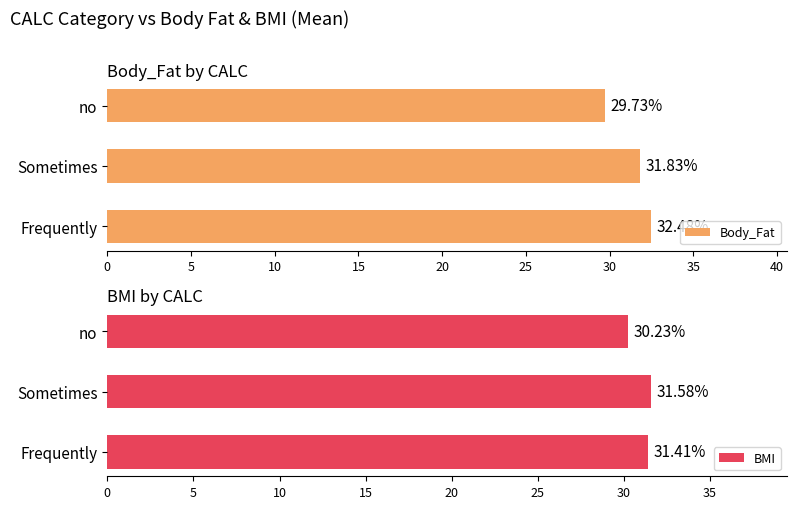

What is the sum of the Body_Fat values at no and Frequently?

62.2